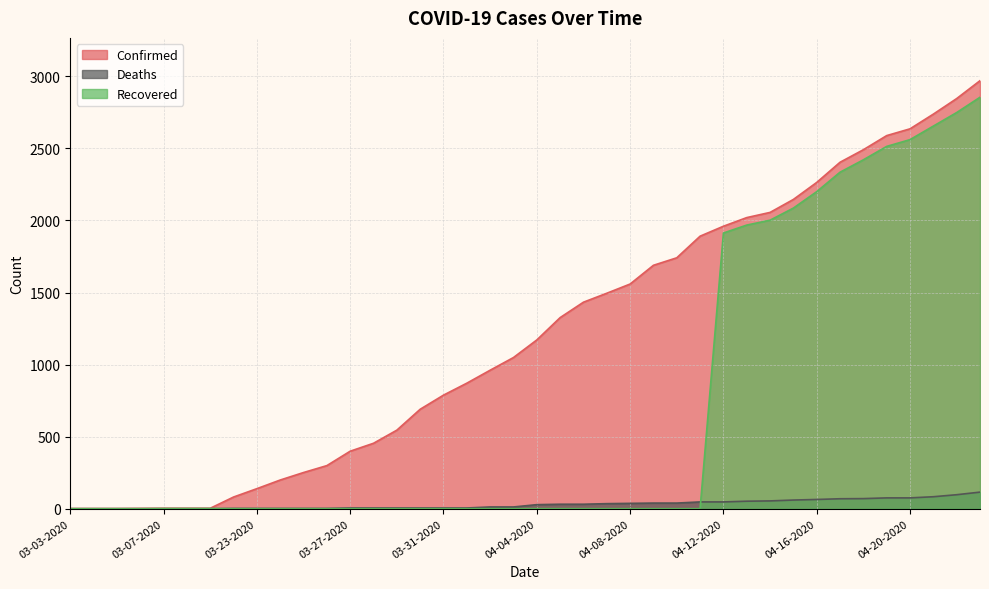

At how many categories does at least one series exceed 2242?

8